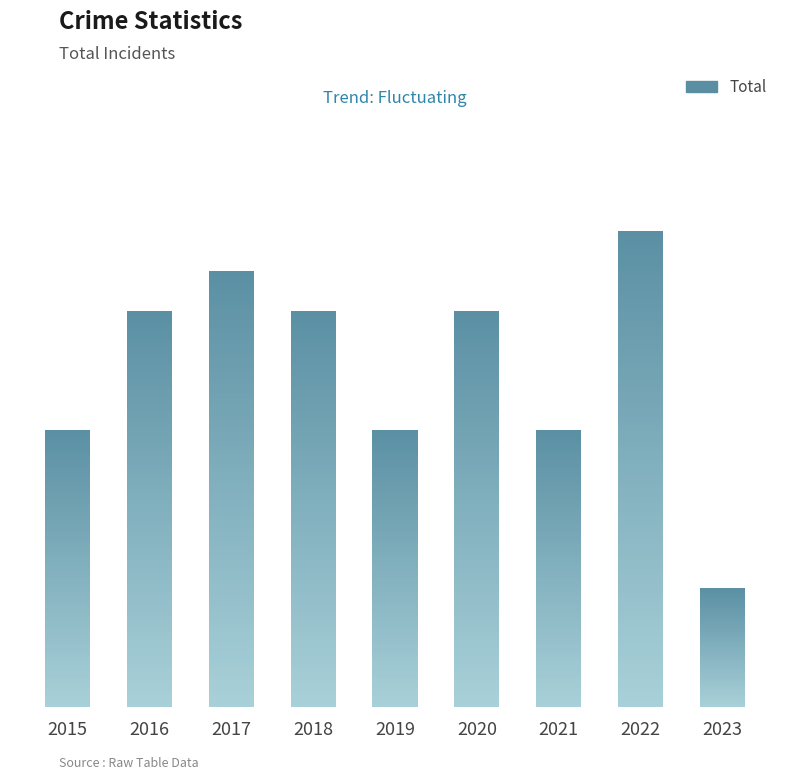

How many values are below 10?

4